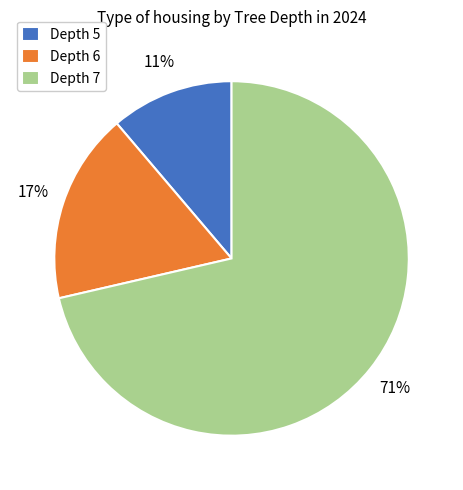

Do Depth 6 and Depth 5 together represent more than half of the pie?

No